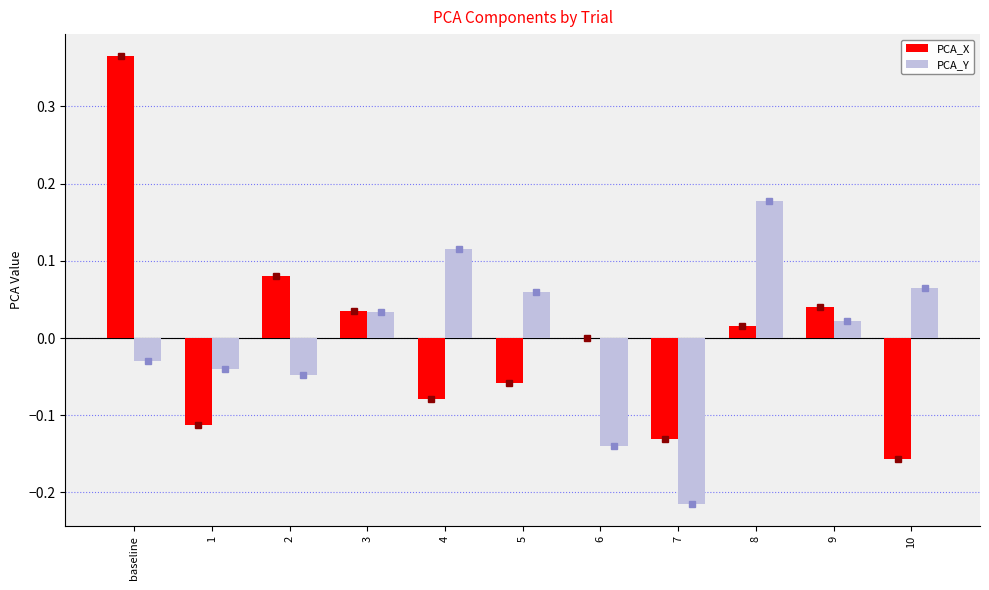

The PCA_X series shows -0.2 at 1. True or false?

False